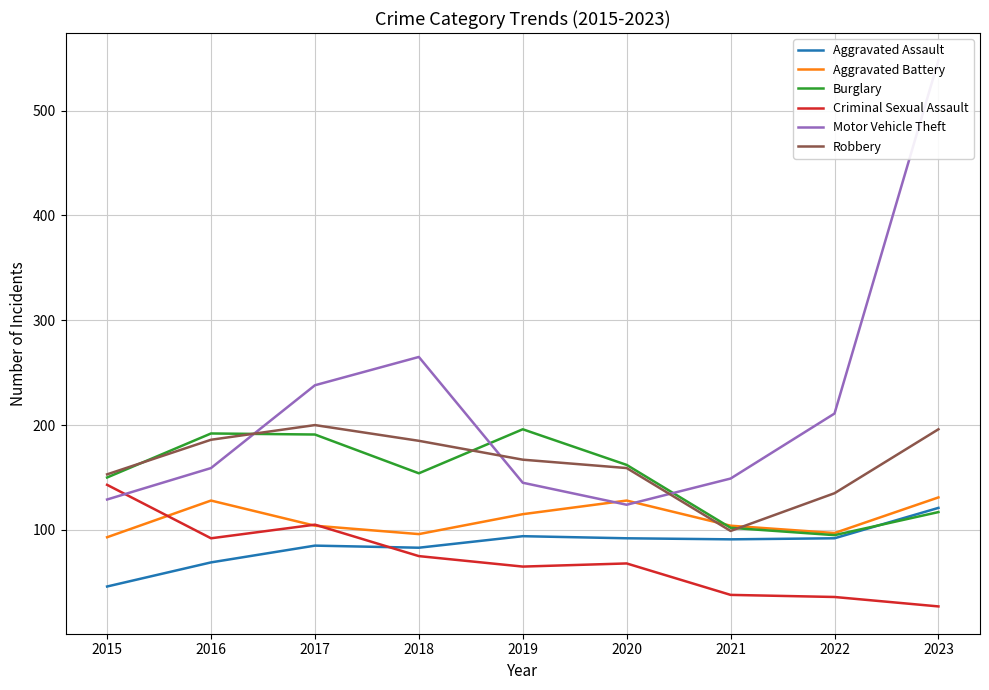

The value of Criminal Sexual Assault at 2021 is 21. True or false?

False